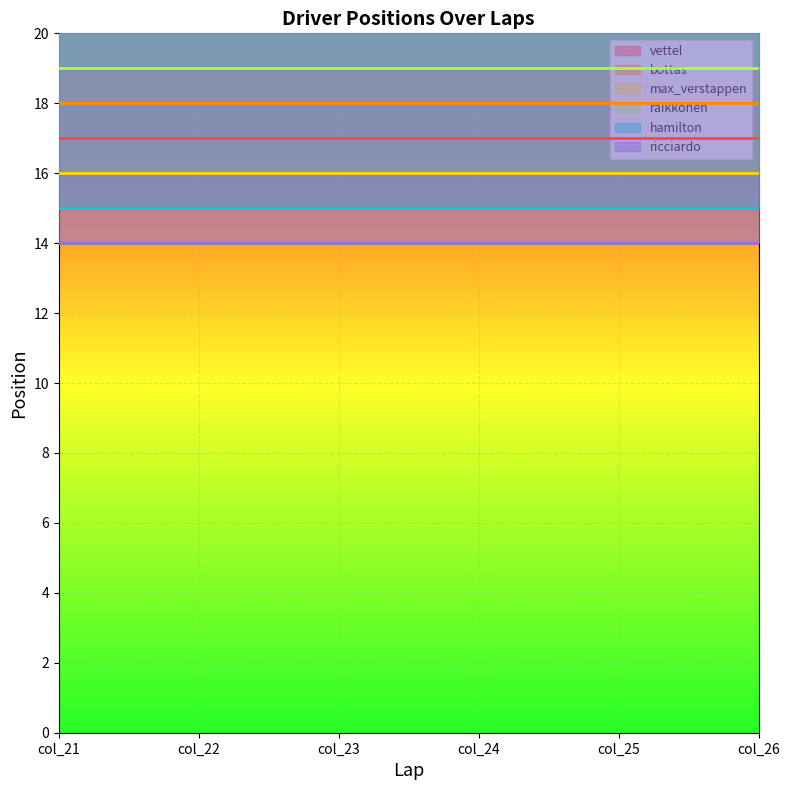

Rank the series by their maximum value, from lowest to highest.

raikkonen, bottas, vettel, max_verstappen, hamilton, ricciardo